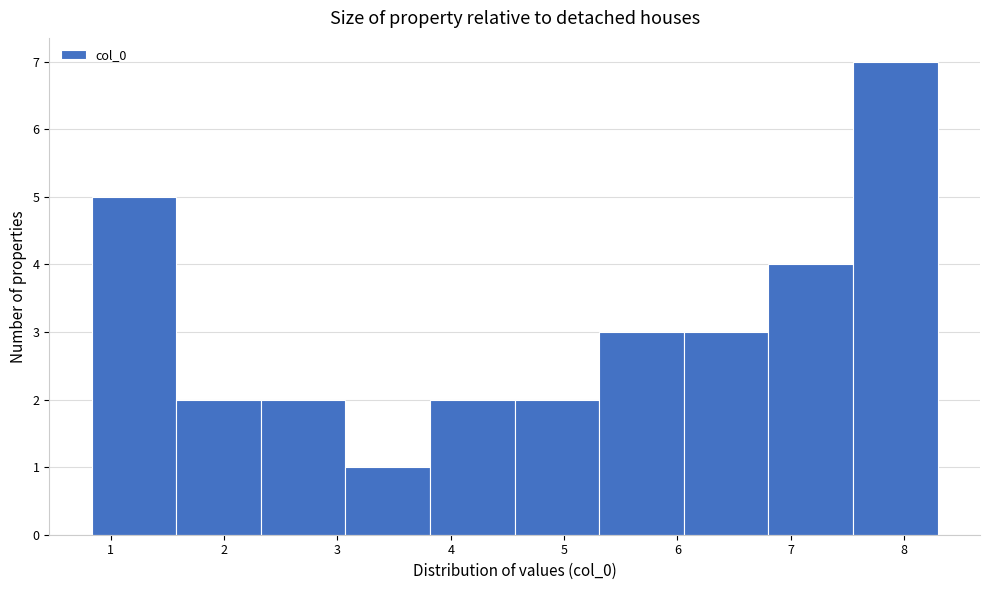

Reading left to right, list every bar in this chart as the range it spans on the x-axis followed by its height. Neither the bar edges nor the heights are printed on the chart, so give them approximately, as read against the axes.

0.8 to 1.6: 5
1.6 to 2.3: 2
2.3 to 3.1: 2
3.1 to 3.8: 1
3.8 to 4.6: 2
4.6 to 5.3: 2
5.3 to 6.1: 3
6.1 to 6.8: 3
6.8 to 7.6: 4
7.6 to 8.3: 7